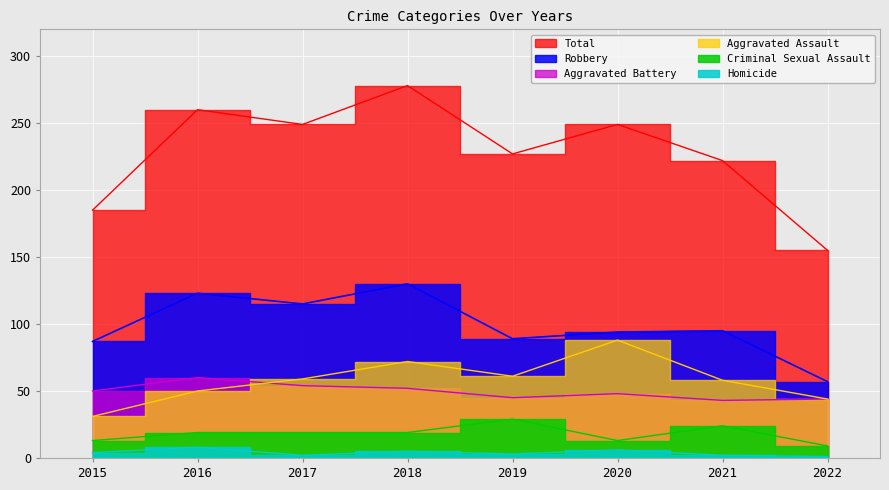

List the labels in order of Total value, smallest first.

2022, 2015, 2021, 2019, 2017, 2020, 2016, 2018